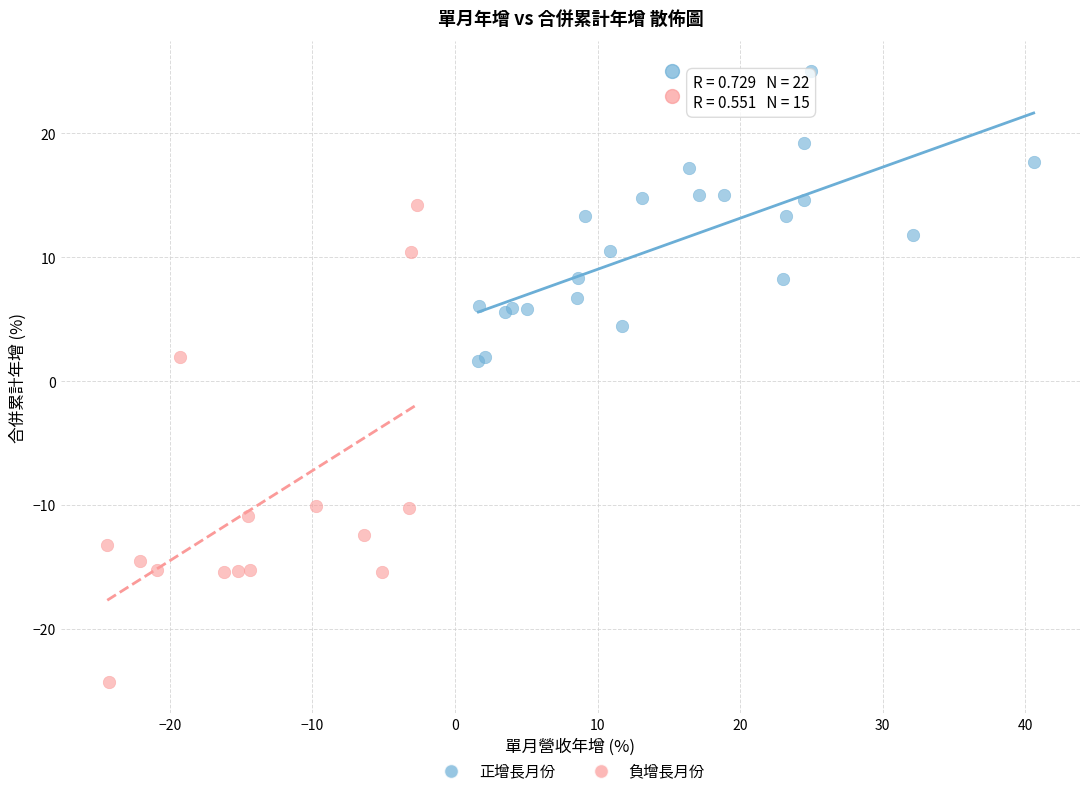

Which series has the widest spread of Y values?

負增長月份